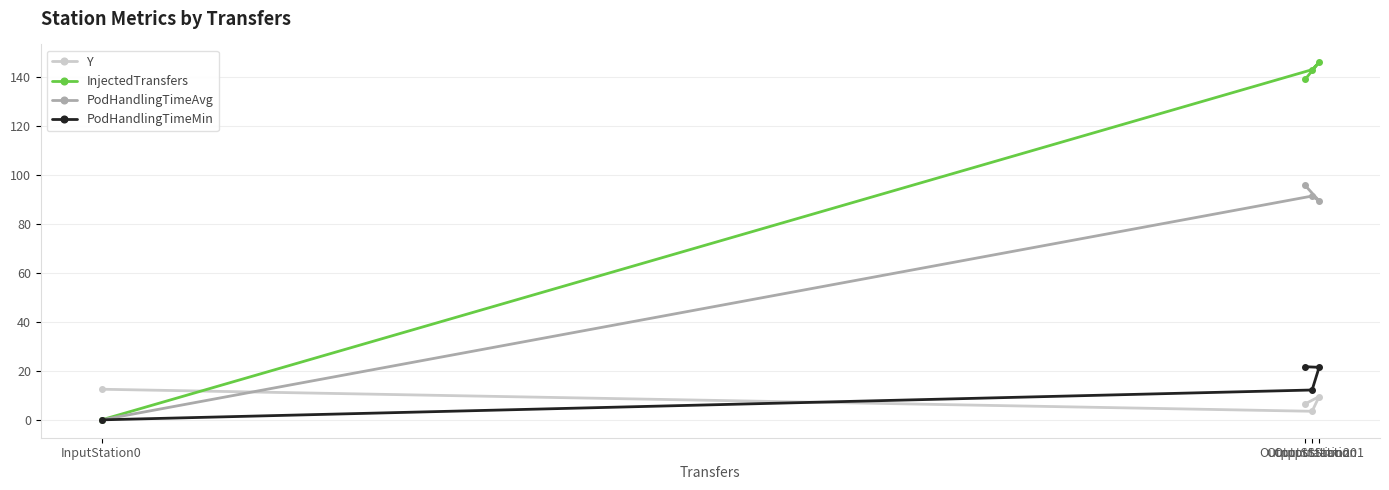

What is the total value across all series at InputStation0?

12.5